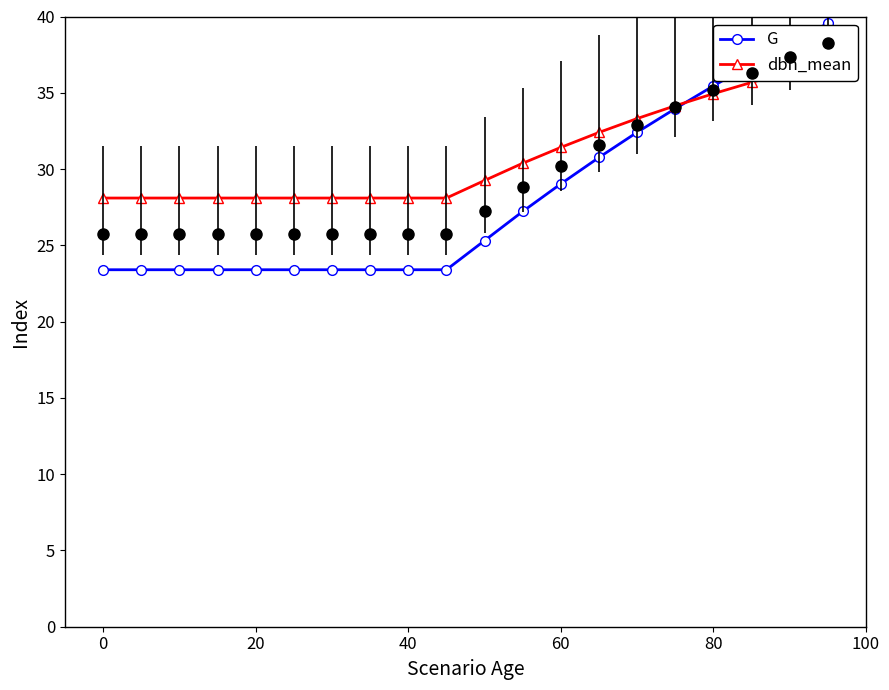

How many values in the G series exceed 25?

10